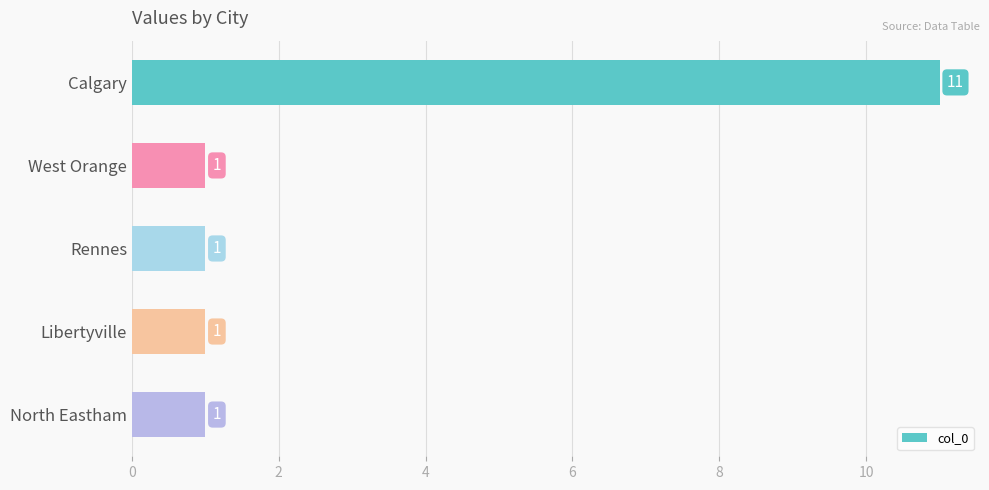

What is the minimum value shown in the chart?

1